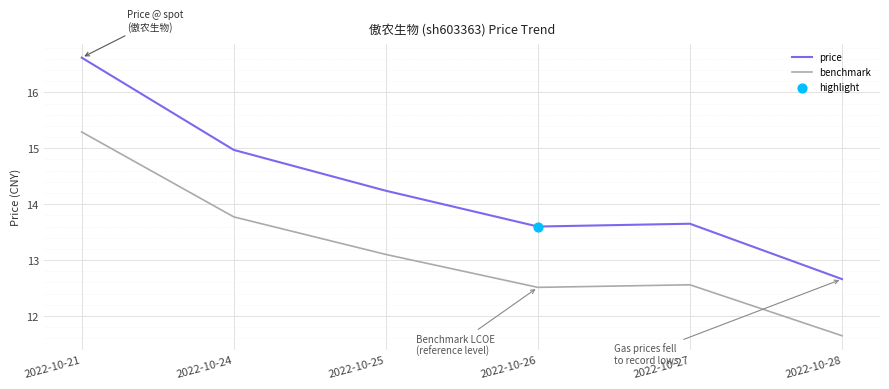

Which series has the widest spread of values?

price